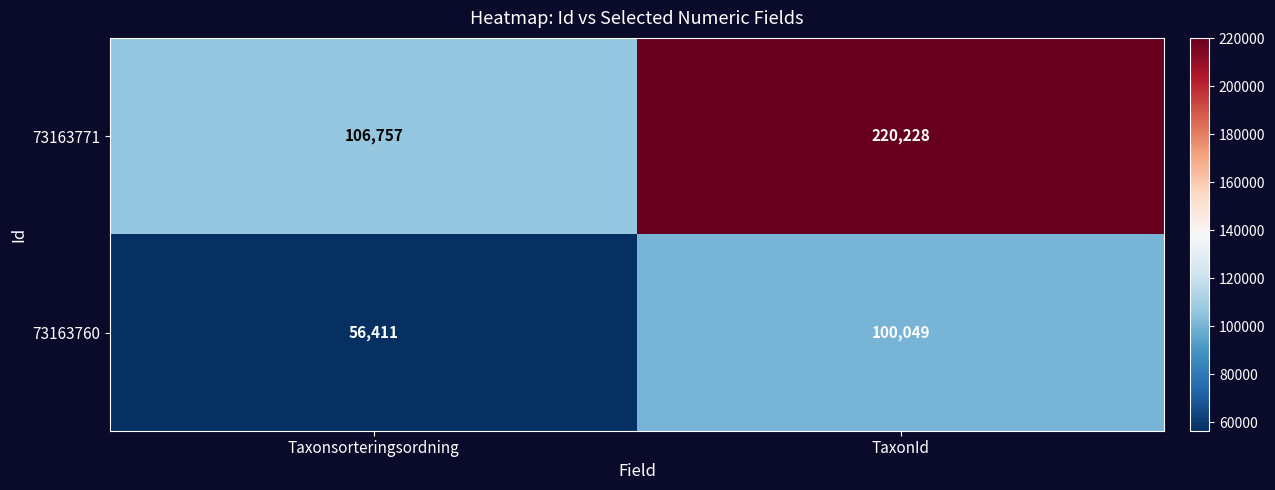

What is the spread (max minus min) of values at Taxonsorteringsordning?

50346